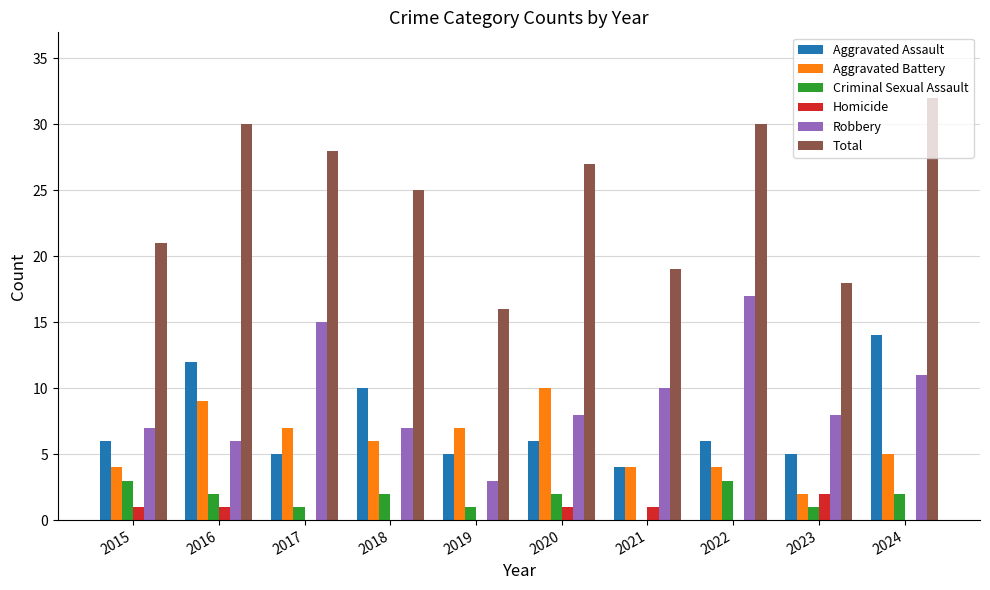

Count the number of data series in this chart.

6